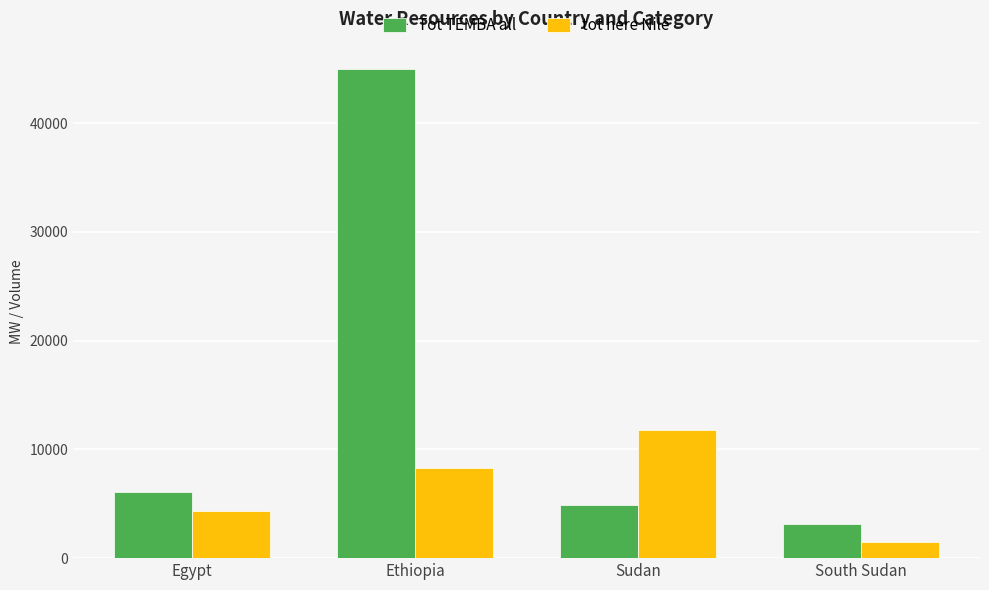

What is the lowest value of the Tot TEMBA all series?

3100.0